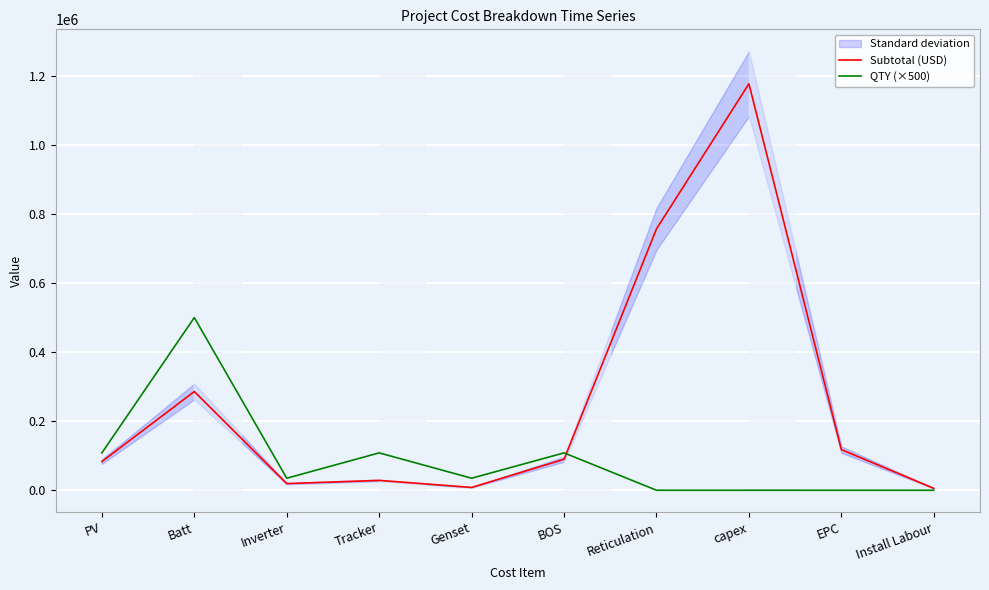

Is the value of Subtotal (USD) at Batt greater than the value of QTY (×500) at Install Labour?

Yes